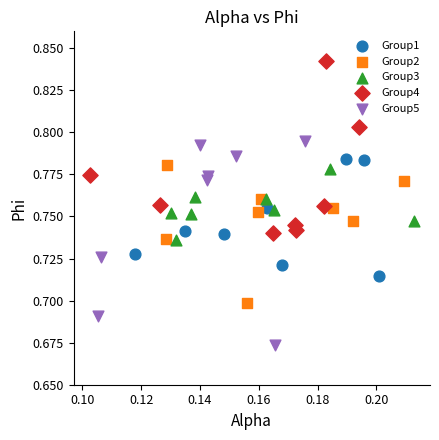

What are all the series names shown in the legend?

Group1, Group2, Group3, Group4, Group5